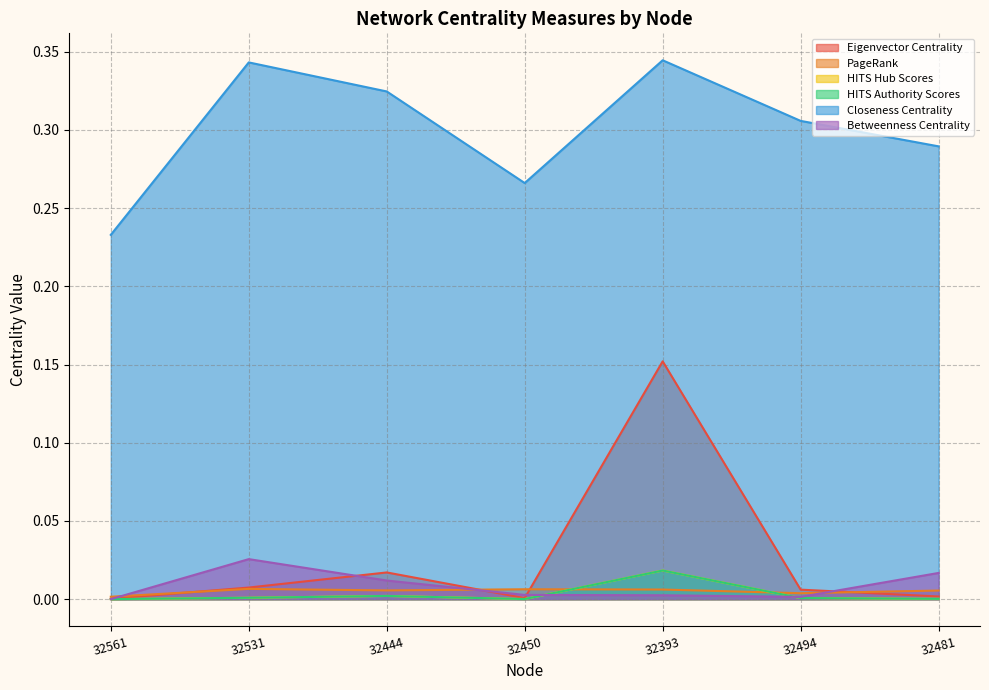

Reading right to left, what are all the values shown in this chart?

Eigenvector Centrality: 0.0	0.0	0.2	0.0	0.0	0.0	0.0
PageRank: 0.0	0.0	0.0	0.0	0.0	0.0	0.0
HITS Hub Scores: 0.0	0.0	0.0	0.0	0.0	0.0	0.0
HITS Authority Scores: 0.0	0.0	0.0	0.0	0.0	0.0	0.0
Closeness Centrality: 0.3	0.3	0.3	0.3	0.3	0.3	0.2
Betweenness Centrality: 0.0	0.0	0.0	0.0	0.0	0.0	0.0